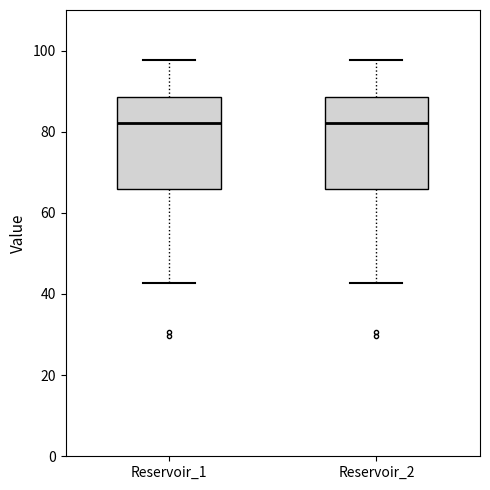

Reading left to right, transcribe this box plot: for each box, give where its median line is, the range the box spans, and where its two whiskers end, as read against the y-axis. The values are not printed on the chart, so give them approximately, as read against the axis.

Reservoir_1: median 82, box 66 to 88, whiskers 42 to 98
Reservoir_2: median 82, box 66 to 88, whiskers 42 to 98